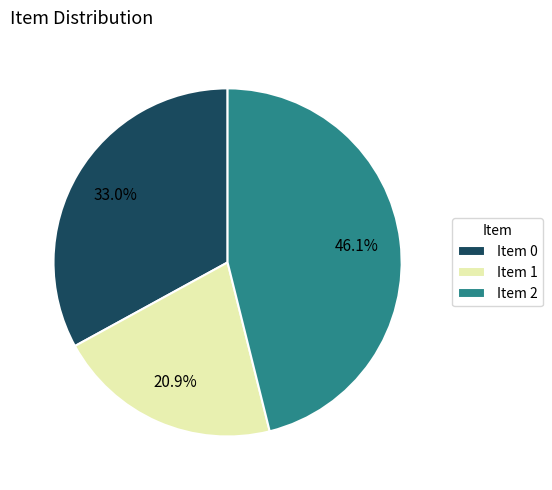

What is the total percentage of Item 2 and Item 1?

67.0%